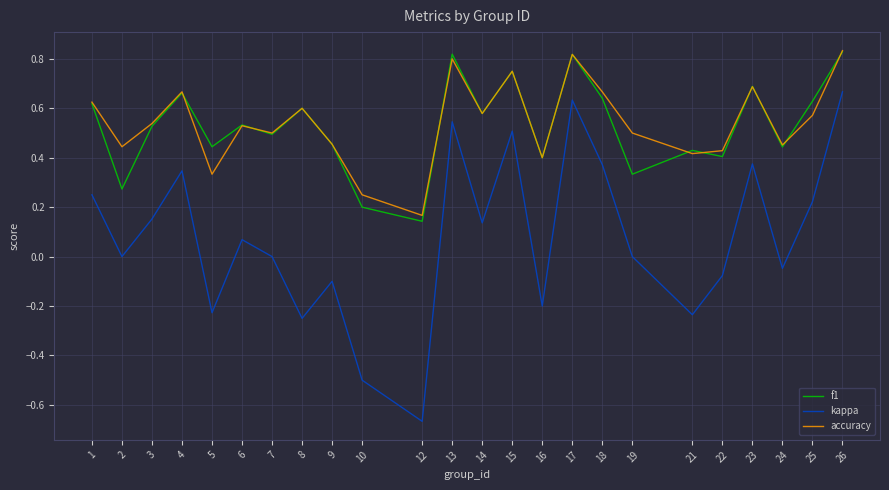

Which series has the largest range (max minus min)?

kappa